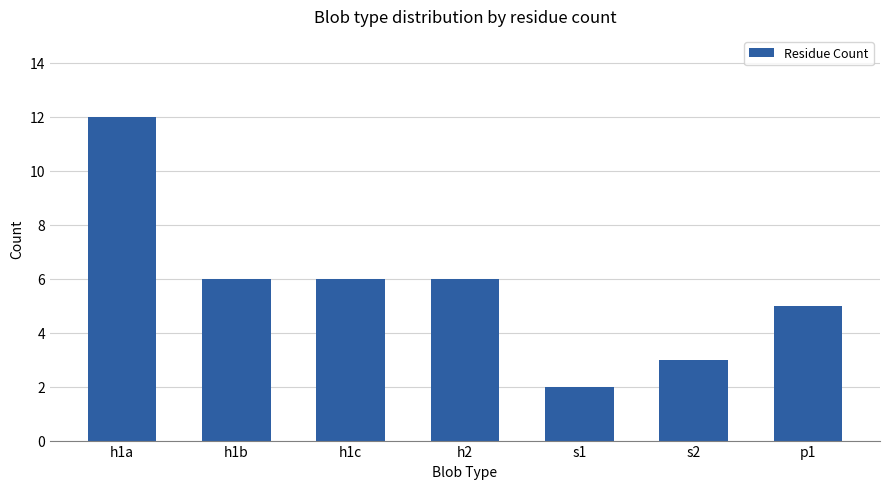

Reading left to right, extract all data points from this chart.

12	6	6	6	2	3	5